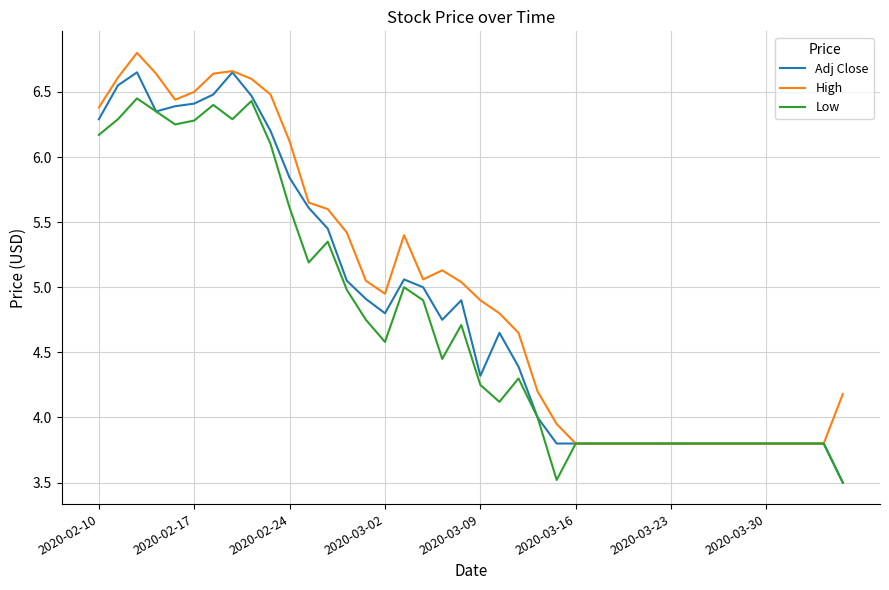

What is the difference between the maximum and minimum values in the Low series?

2.9